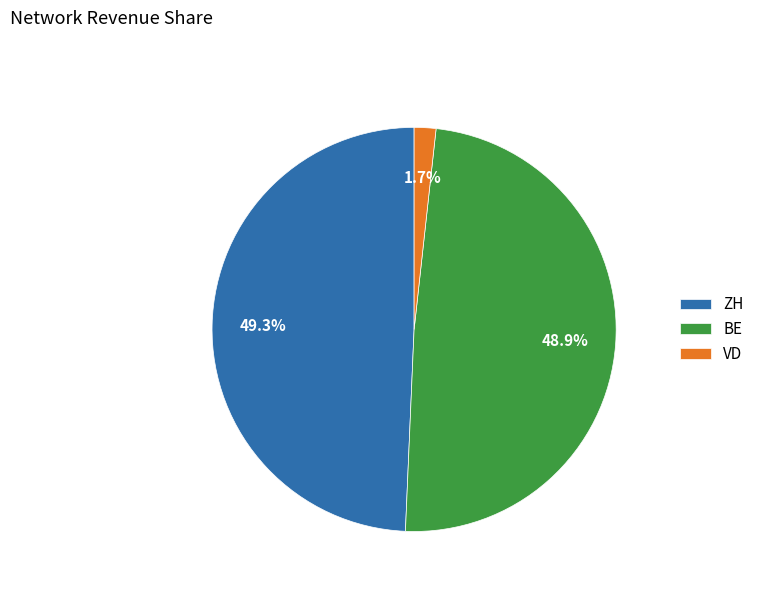

What is the smallest slice in the pie chart?

VD